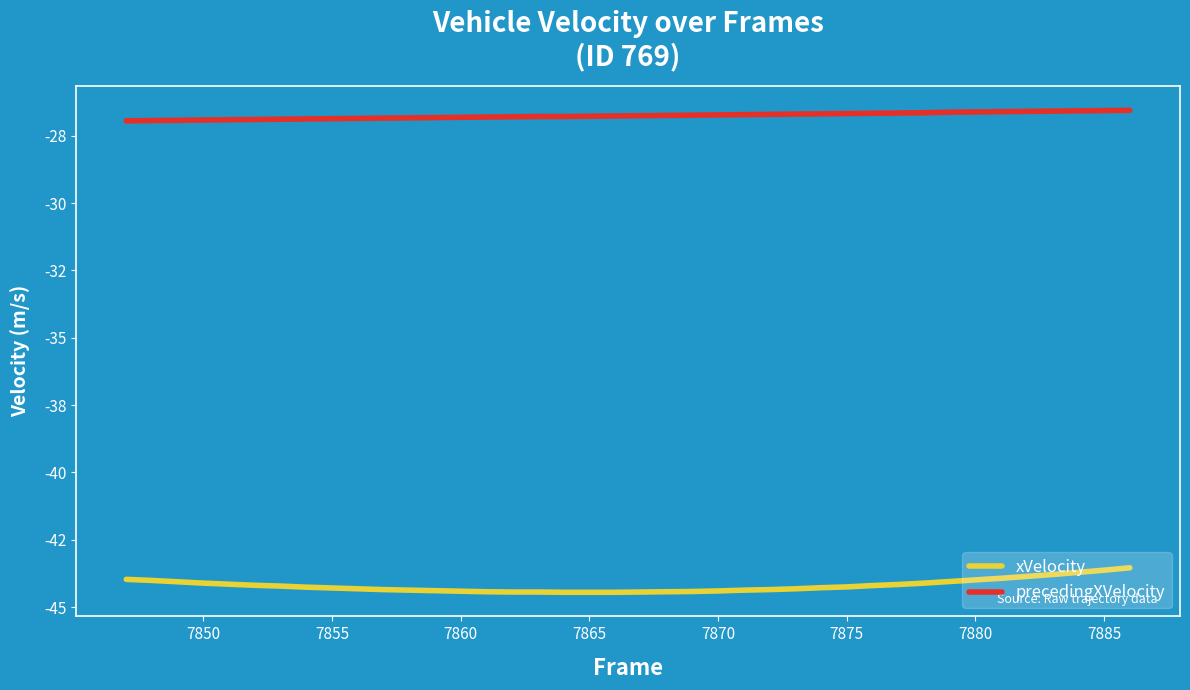

Rank the series by their average value, from lowest to highest.

xVelocity, precedingXVelocity